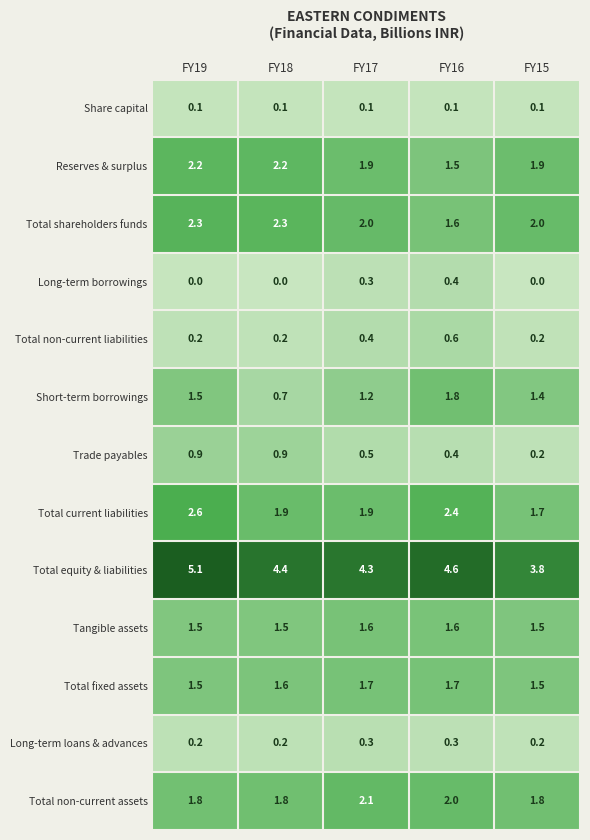

At how many categories does at least one series exceed 3?

5